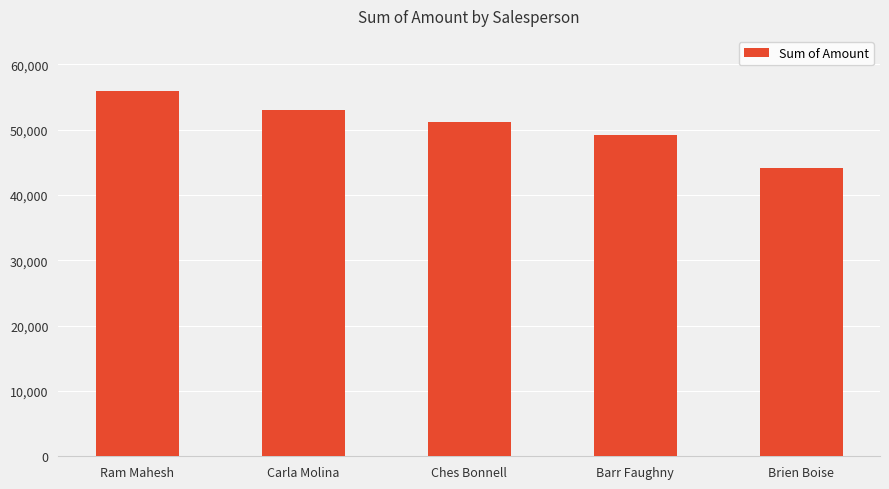

At which category does the chart reach its peak across all series?

Ram Mahesh